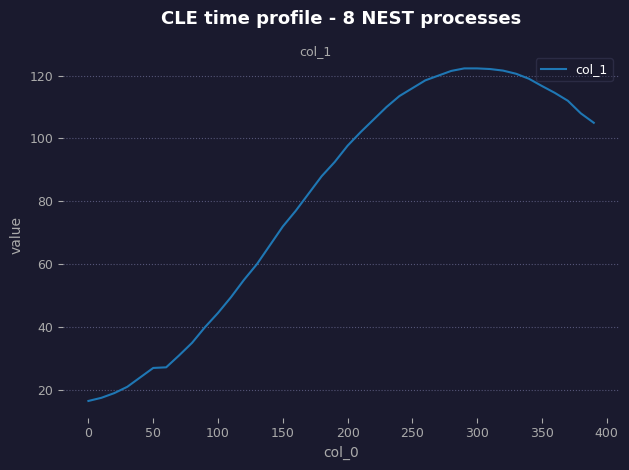

What is the difference between the maximum and minimum values?

105.8